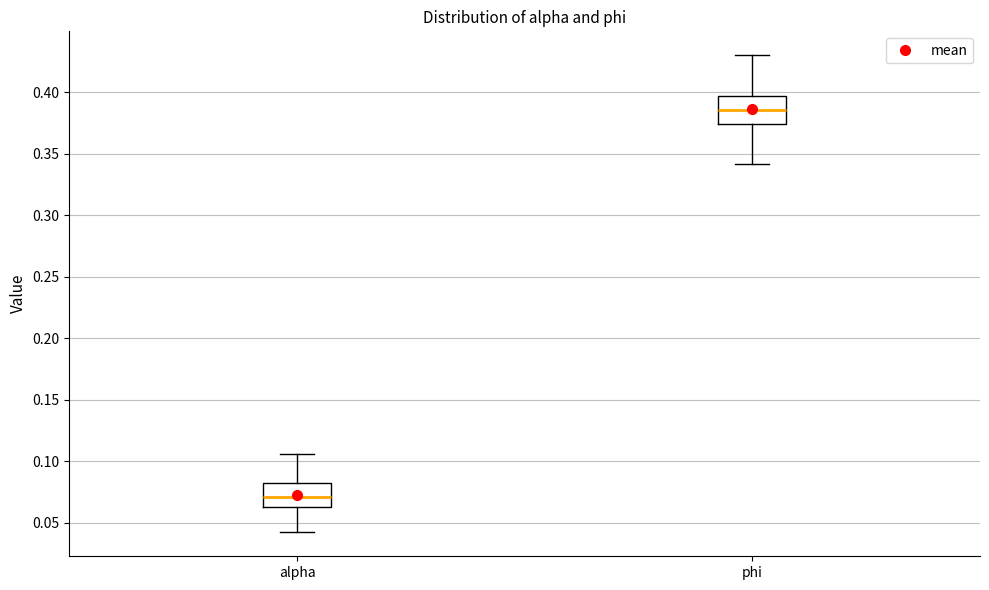

Where does the median line of the box for alpha sit on the y-axis? The values are not printed on the chart, so give them approximately, as read against the axis.

0.070